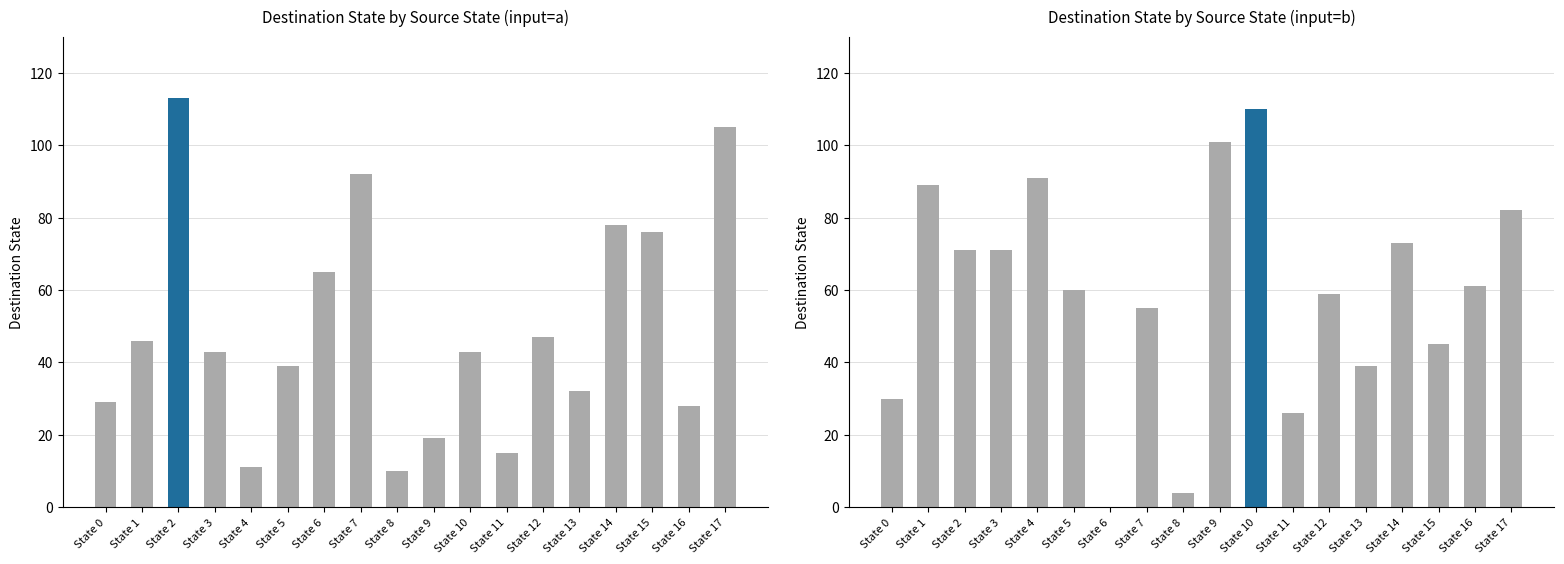

At which category is the sum across all series the highest?

State 17